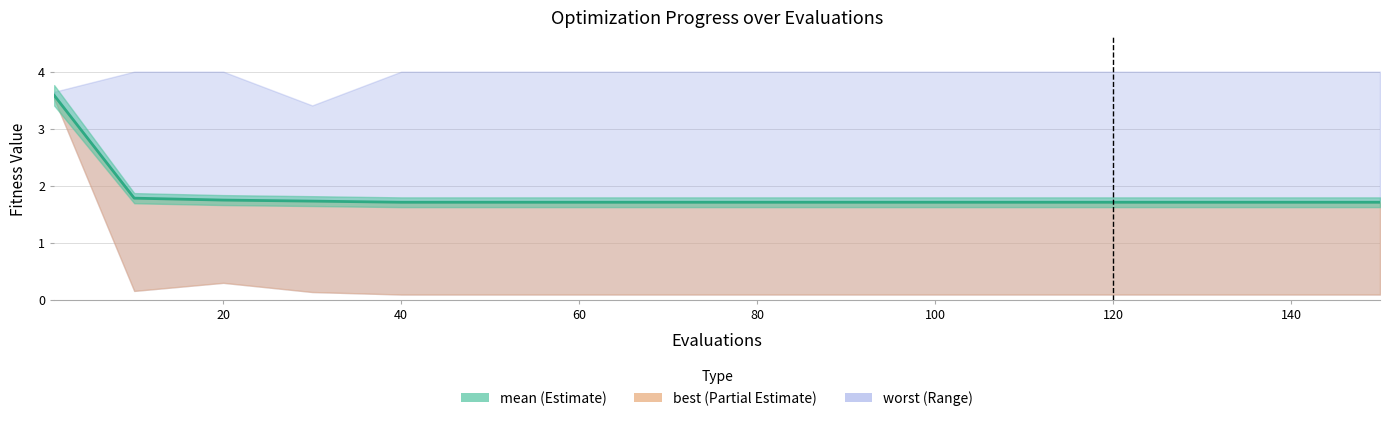

Reading left to right, transcribe all the data shown in this chart.

mean: 3.6	1.8	1.7	1.7	1.7	1.7	1.7	1.7	1.7	1.7	1.7	1.7	1.7	1.7	1.7	1.7
best: 3.5	0.2	0.3	0.1	0.1	0.1	0.1	0.1	0.1	0.1	0.1	0.1	0.1	0.1	0.1	0.1
worst: 3.6	4.0	4.0	3.4	4.0	4.0	4.0	4.0	4.0	4.0	4.0	4.0	4.0	4.0	4.0	4.0